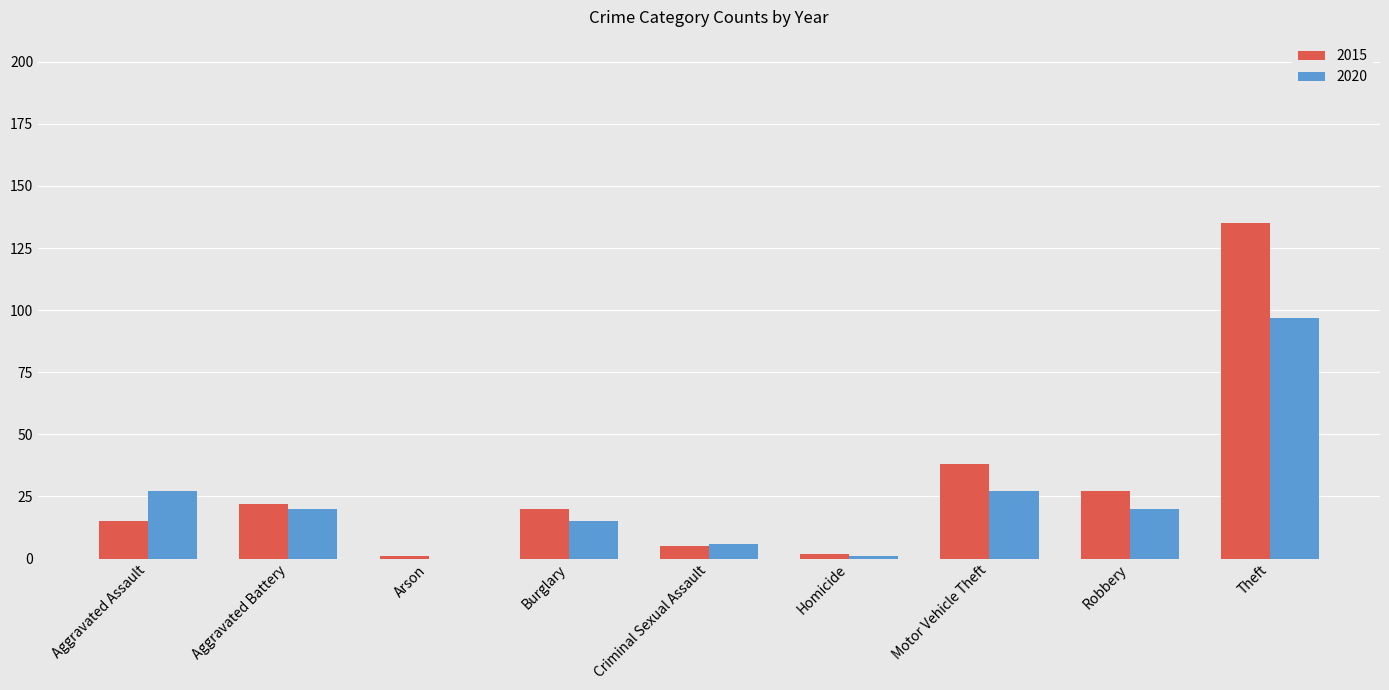

Reading right to left, transcribe all the data shown in this chart.

2015: 135	27	38	2	5	20	1	22	15
2020: 97	20	27	1	6	15	0	20	27